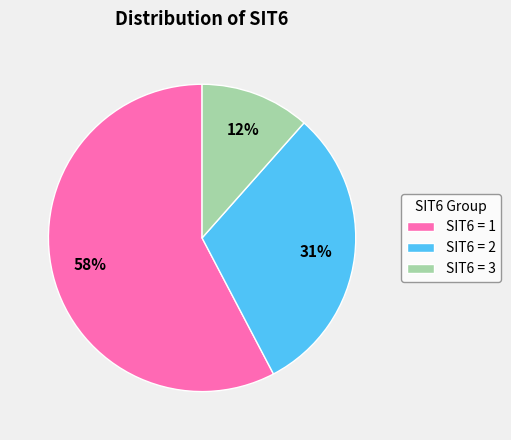

Which category has the smallest portion of the pie?

SIT6 = 3